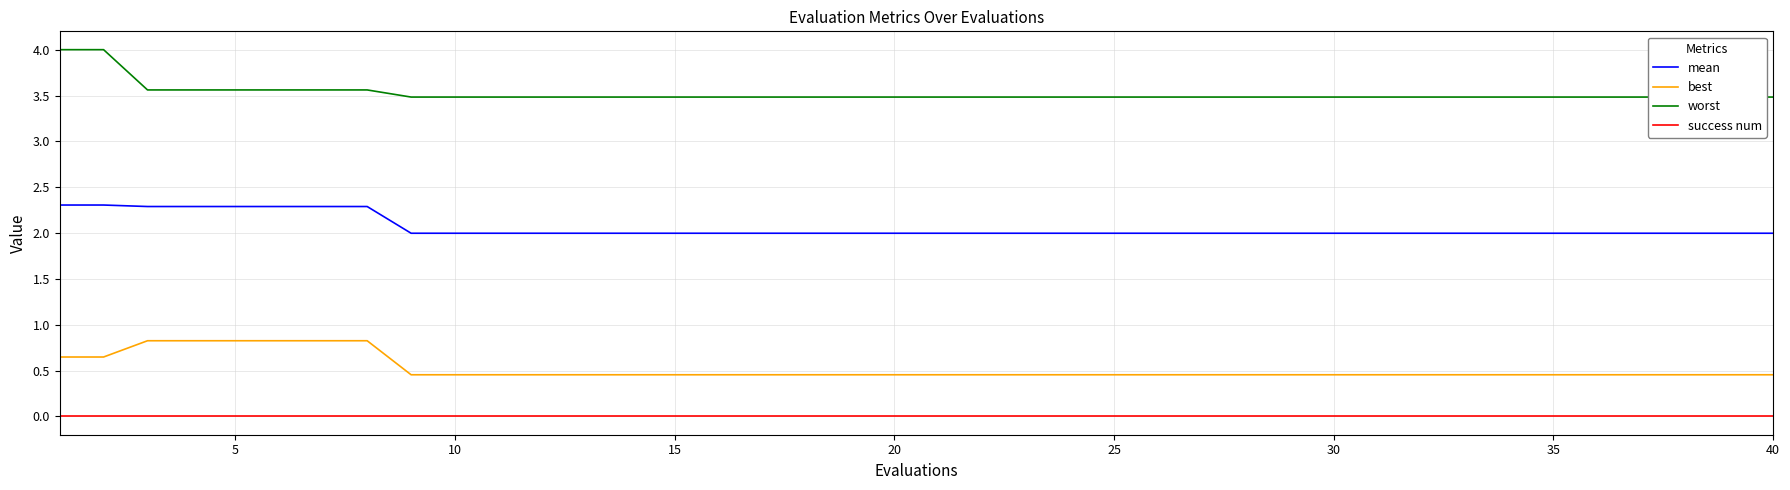

Is it true that success num equals 0.0 at 15?

True